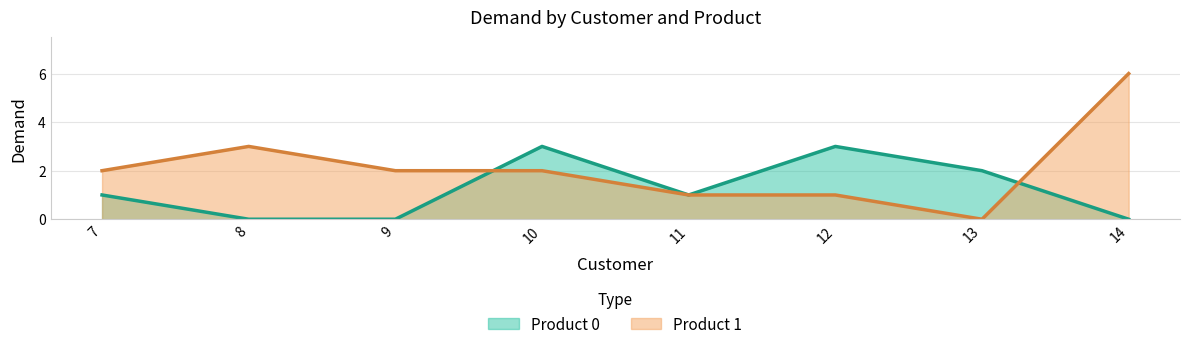

Reading left to right, what are all the values shown in this chart?

Product 0: 1	0	0	3	1	3	2	0
Product 1: 2	3	2	2	1	1	0	6